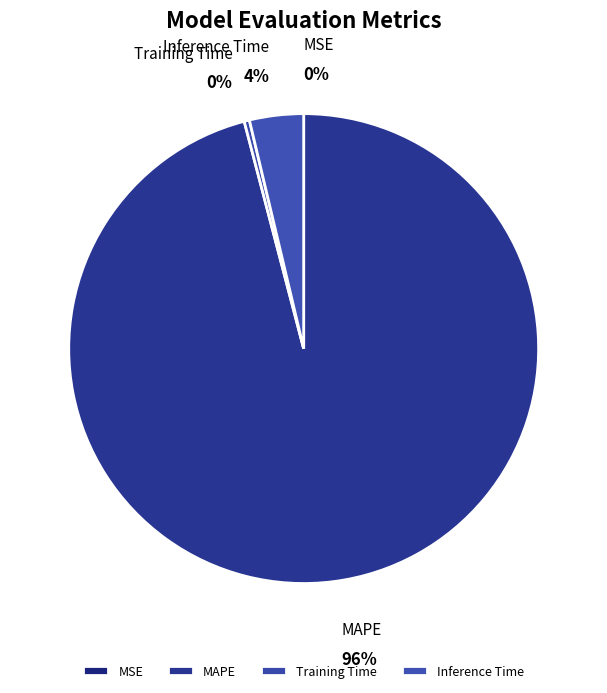

Which category accounts for the majority?

MAPE